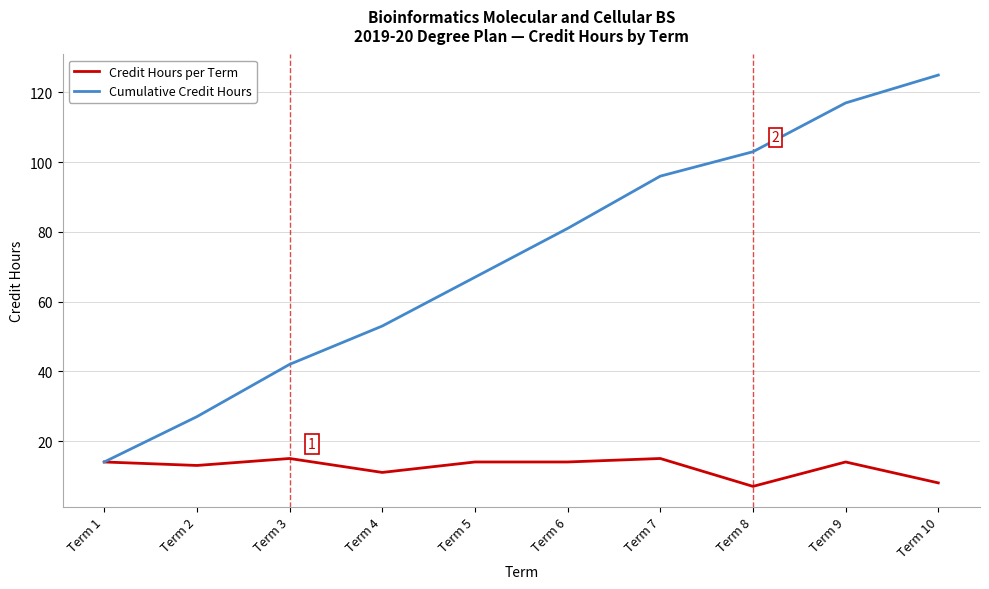

What is the spread (max minus min) of values at Term 2?

14